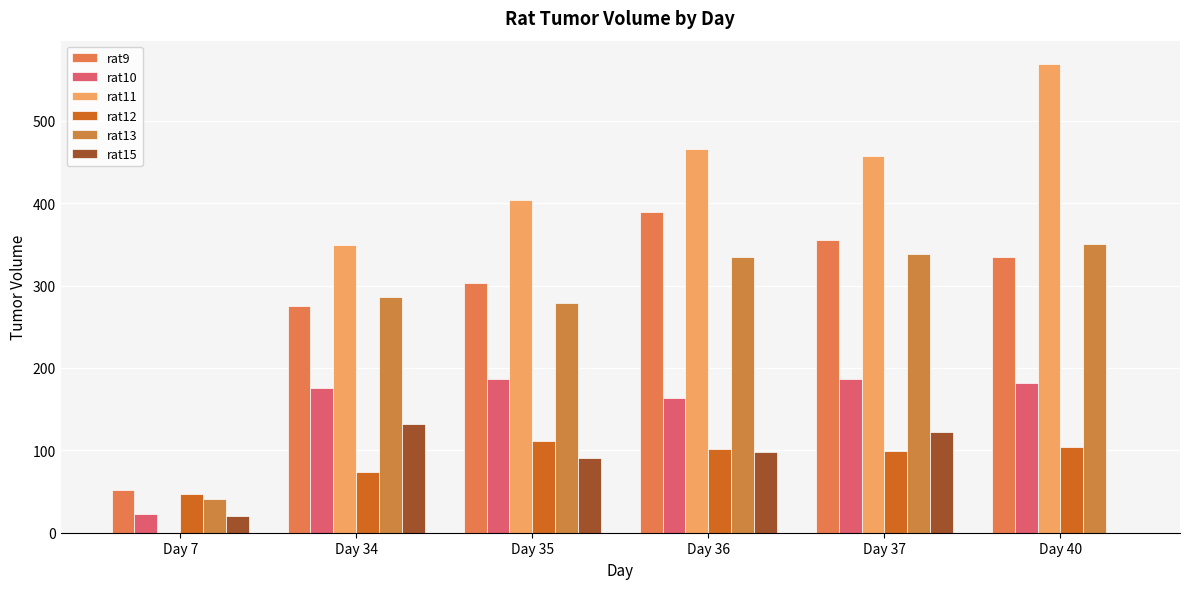

Are the bars horizontal?

No